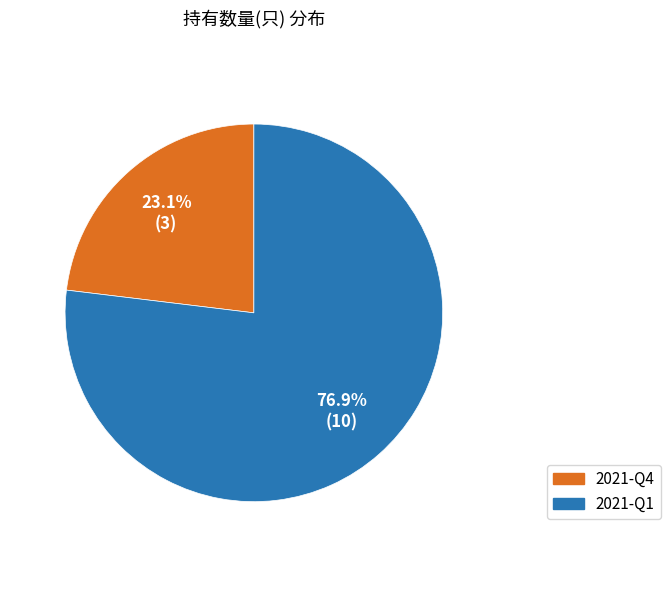

Which has a higher value, 2021-Q1 or 2021-Q4?

2021-Q1